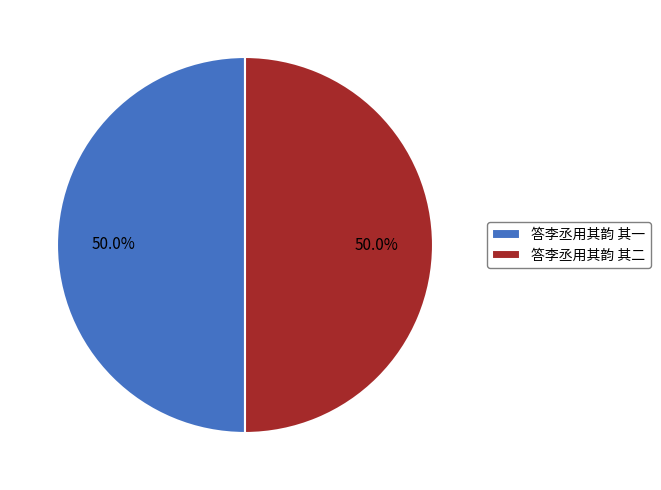

Is it true that 答李丞用其韵 其二 is 39% of the pie?

False